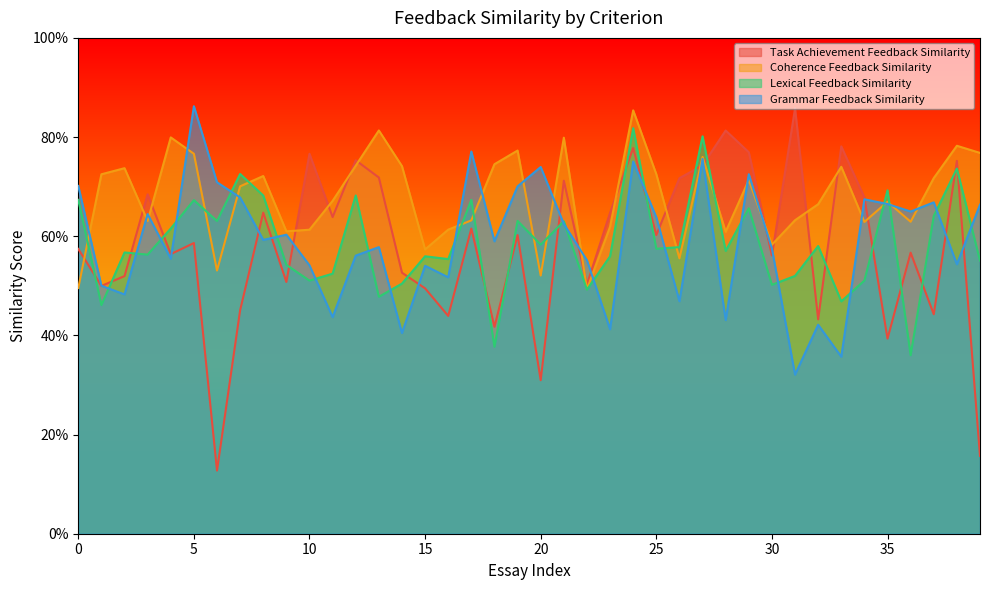

Rank the series by their maximum value, from highest to lowest.

Grammar Feedback Similarity, Task Achievement Feedback Similarity, Coherence Feedback Similarity, Lexical Feedback Similarity